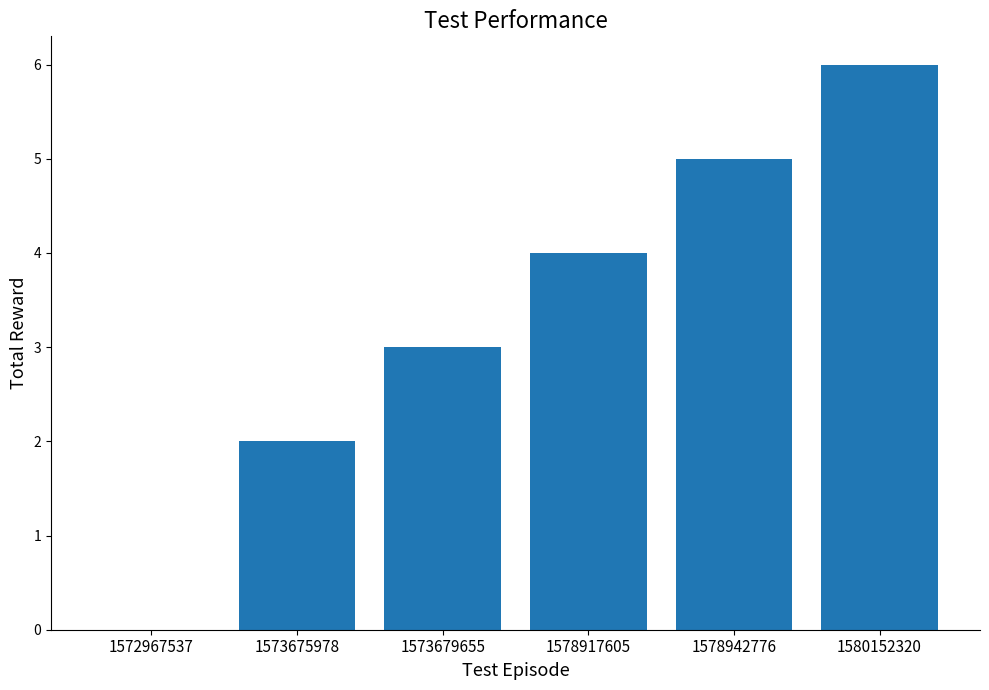

How many values are above zero?

5